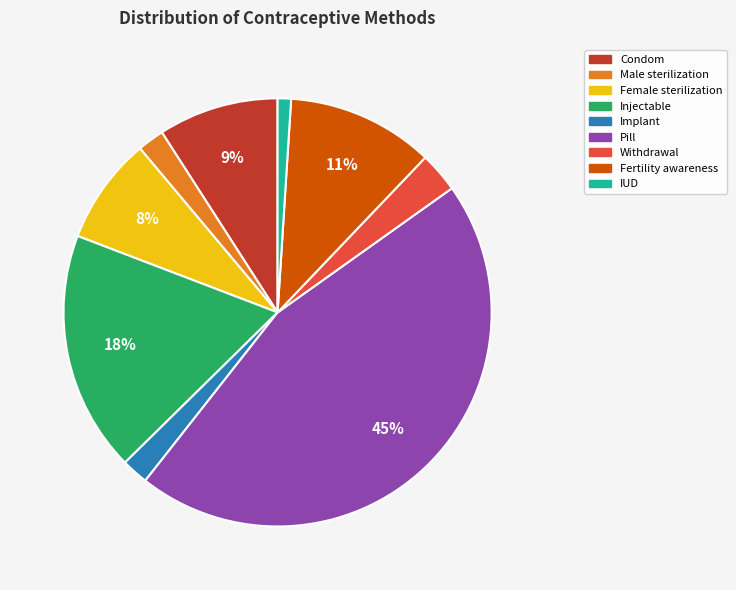

To the nearest percent, what is the difference between the IUD and Female sterilization slice percentages?

7%